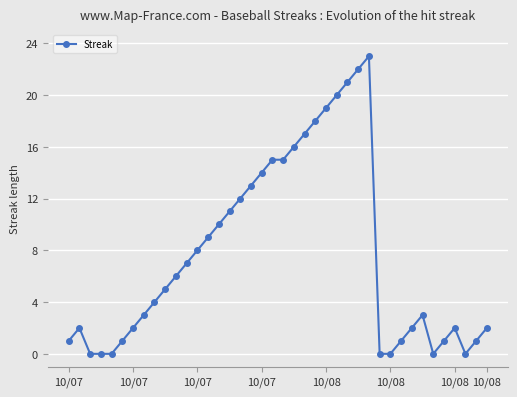

True or false: there are more than 1 points higher than both neighbors.

True